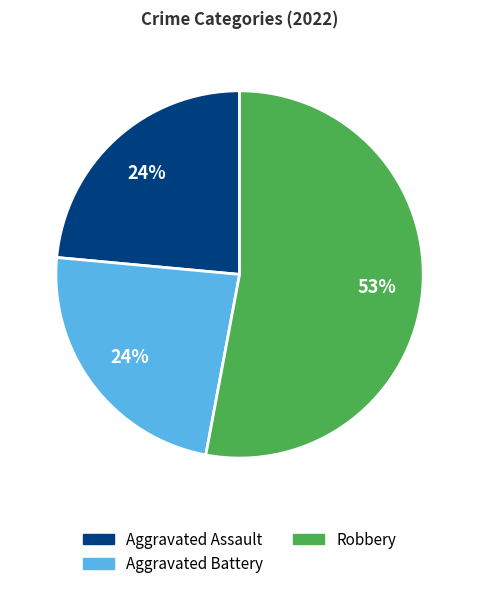

Is there a majority slice in this chart?

Yes